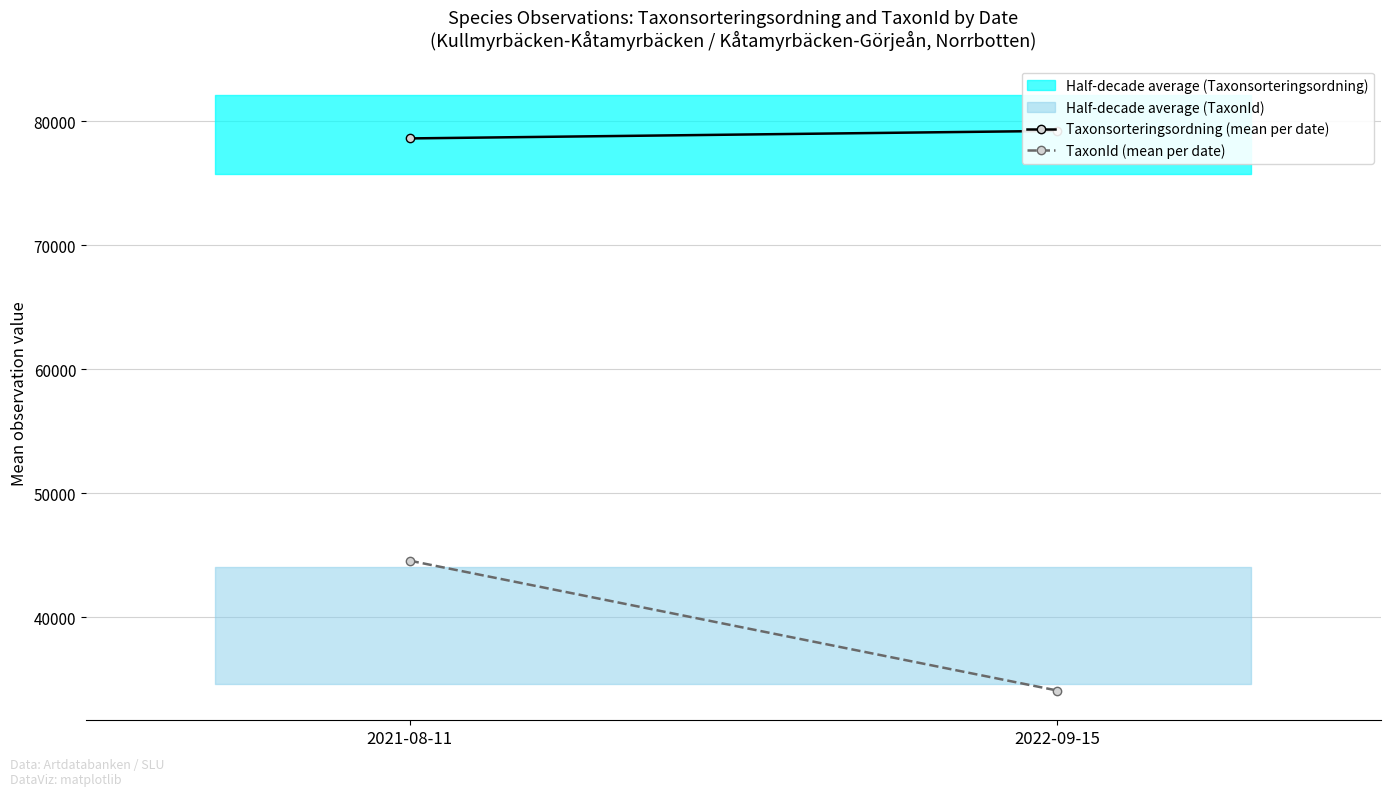

Rank the series by their average value, from highest to lowest.

Taxonsorteringsordning (mean per date), TaxonId (mean per date)